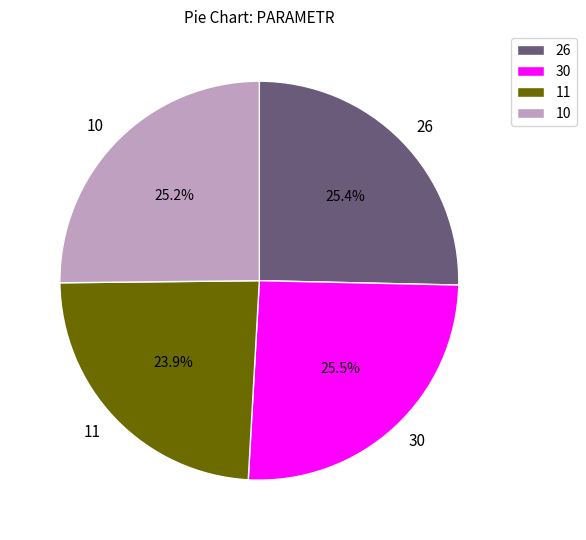

What percentage do 10 and 30 together represent?

50.7%